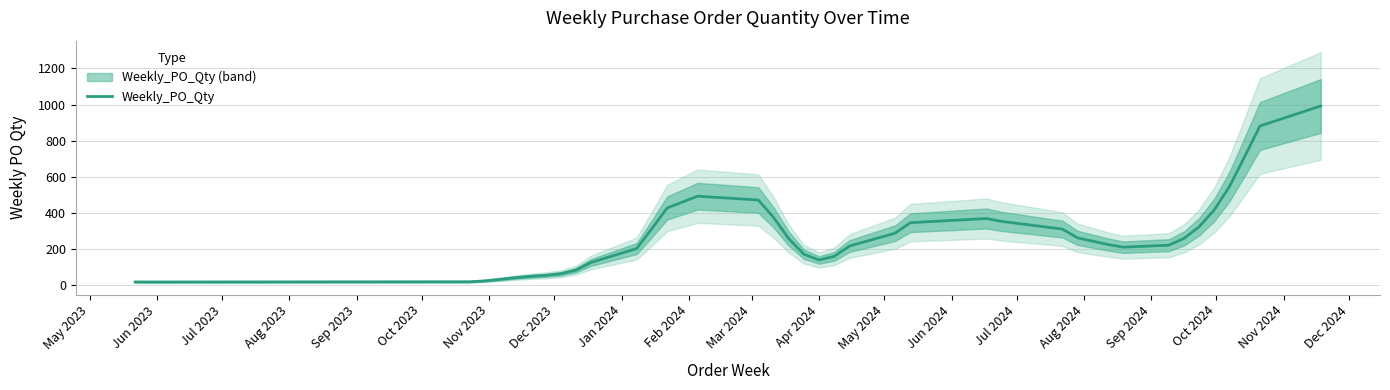

Reading left to right, transcribe all the data shown in this chart.

18.2	17.9	19.2	24.1	32.5	41.9	49.2	54.7	63.4	83.7	126.4	203.2	313.3	427.3	492.7	471.6	375.5	257.9	171.6	139.9	160.0	217.0	288.2	346.0	369.2	353.3	310.9	262.2	225.4	210.8	221.5	258.9	323.3	417.1	546.9	712.1	881.1	991.8